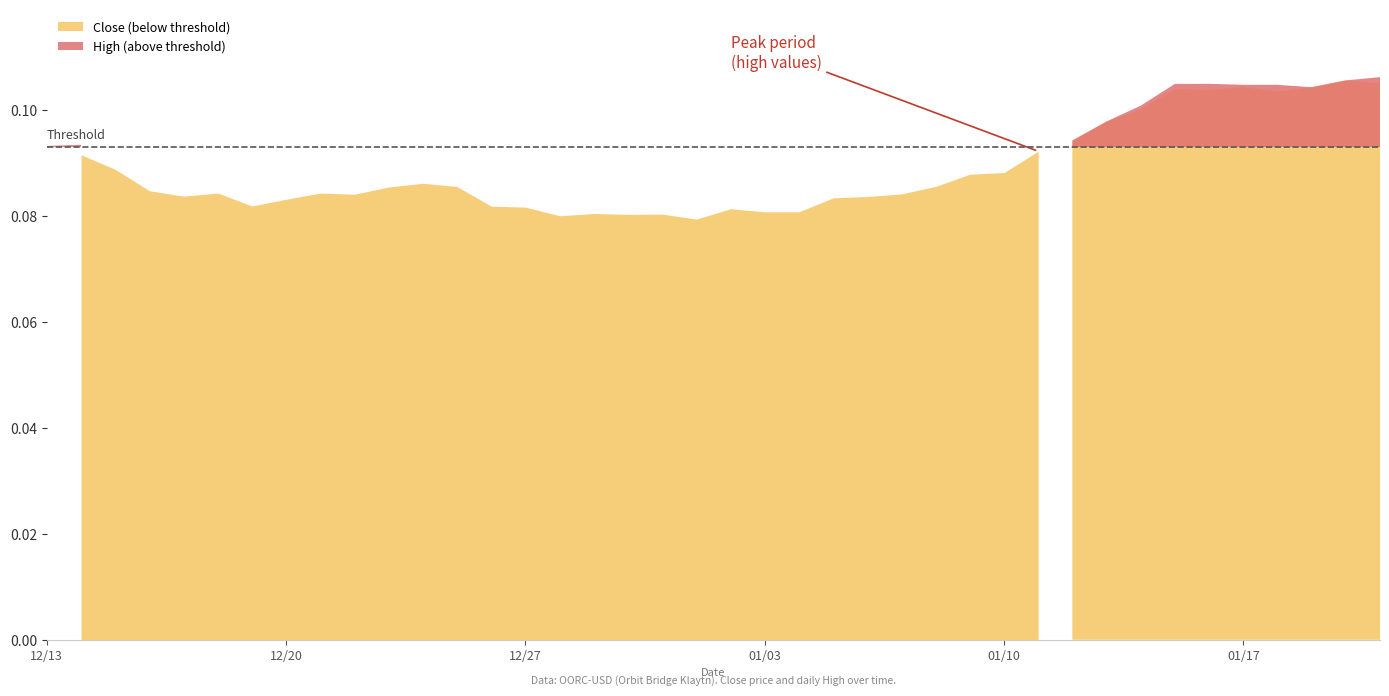

True or false: close has a value of 0.0 at 27.

False